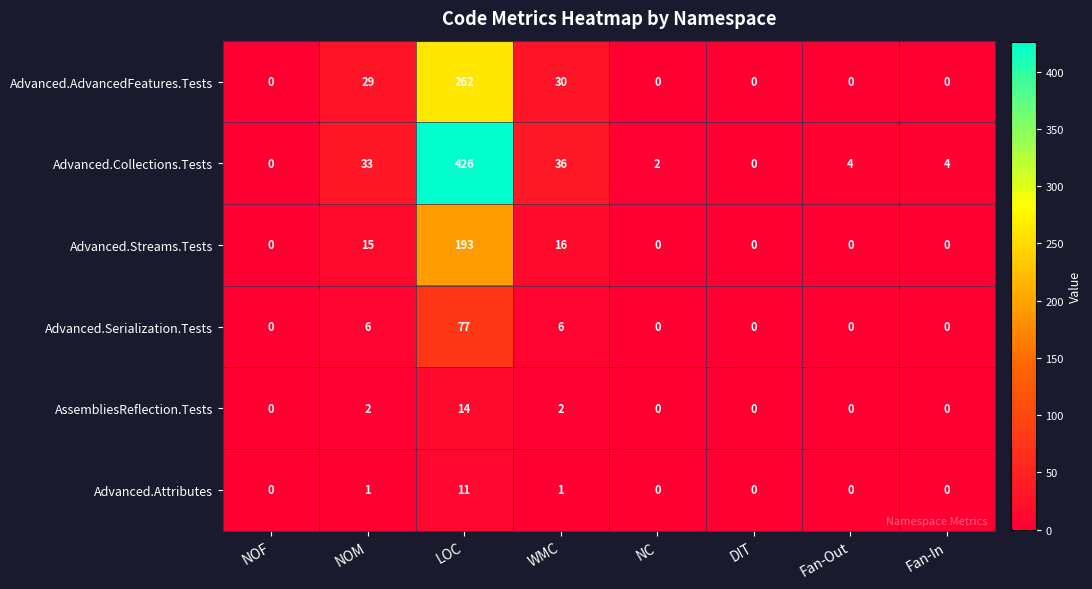

Rank the series by their maximum value, from highest to lowest.

Advanced.Collections.Tests, Advanced.AdvancedFeatures.Tests, Advanced.Streams.Tests, Advanced.Serialization.Tests, AssembliesReflection.Tests, Advanced.Attributes